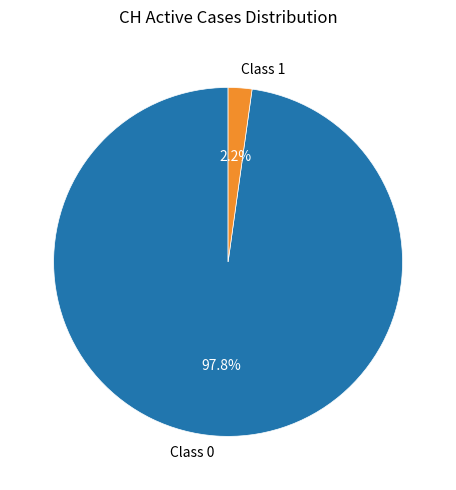

Is the sum of Class 0 and Class 1 greater than half?

Yes